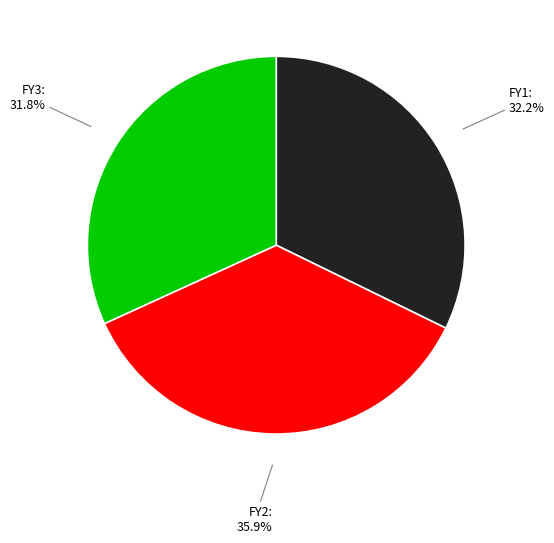

To the nearest percent, what is the difference between the largest and smallest slice percentages?

4%